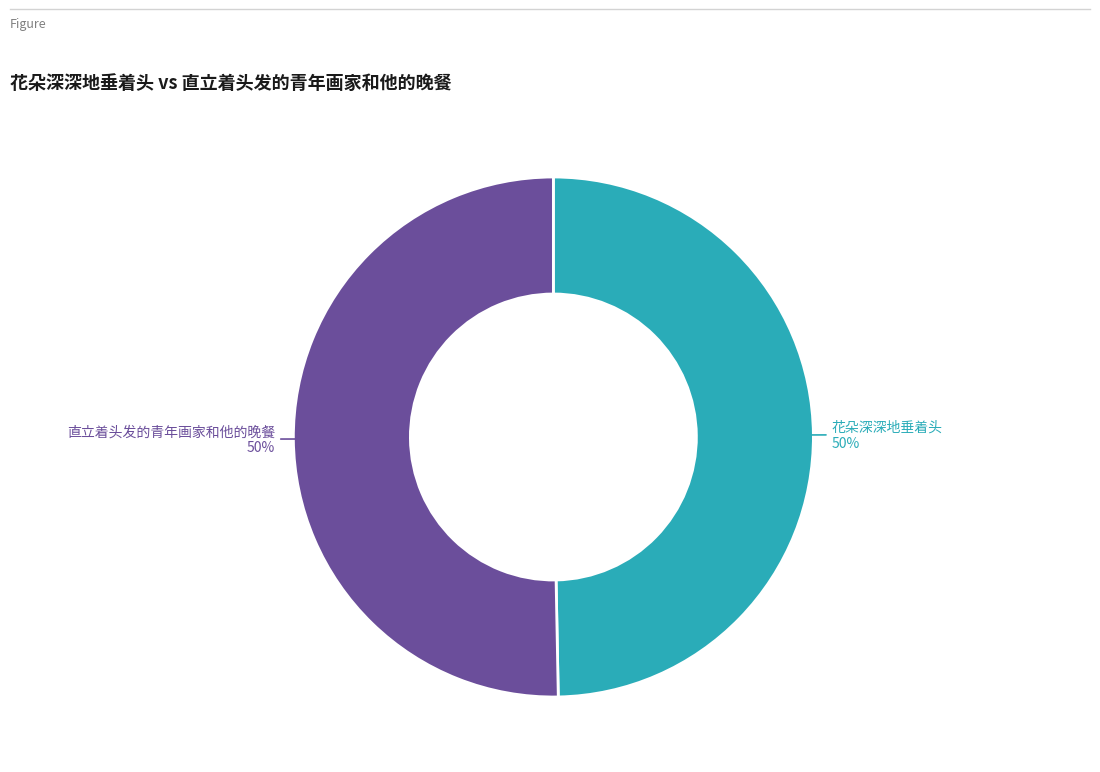

The 花朵深深地垂着头 slice represents 50% of the pie. True or false?

True